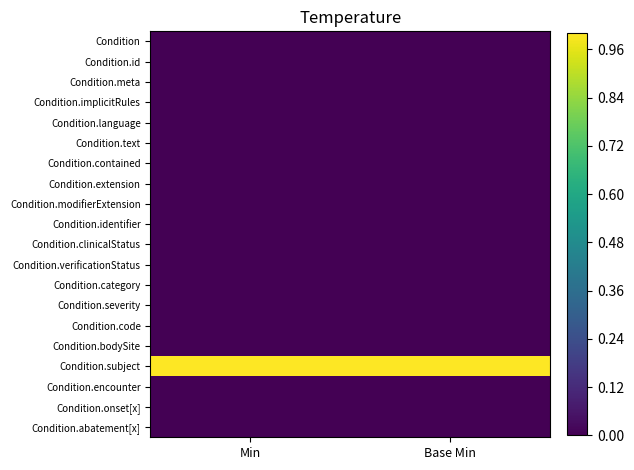

Which category has the lowest value across all series?

Min